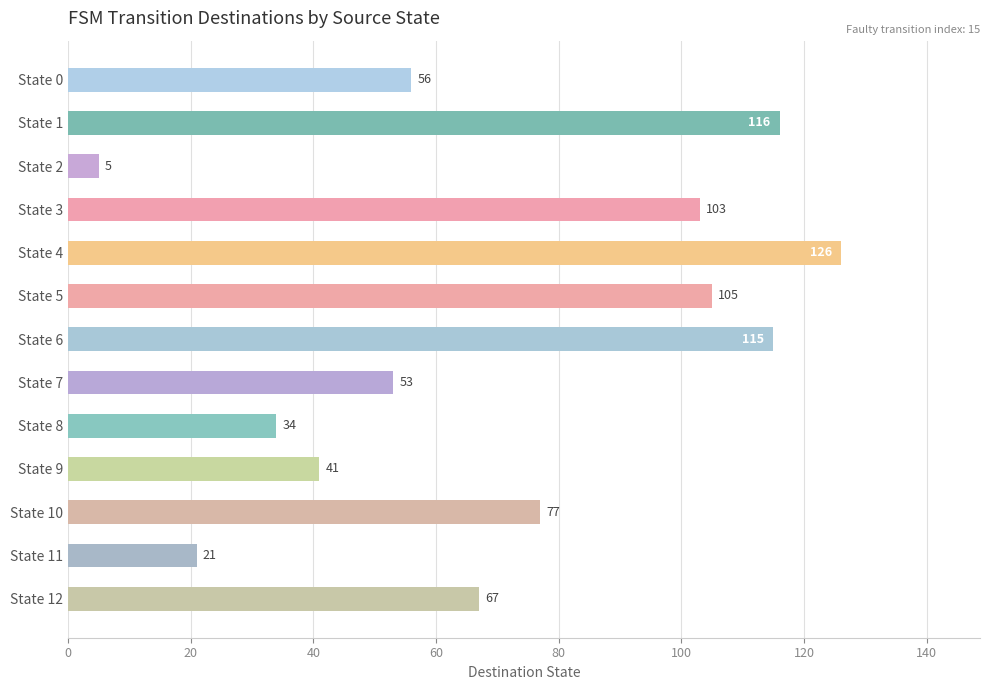

Reading bottom to top, extract all data points from this chart.

67	21	77	41	34	53	115	105	126	103	5	116	56